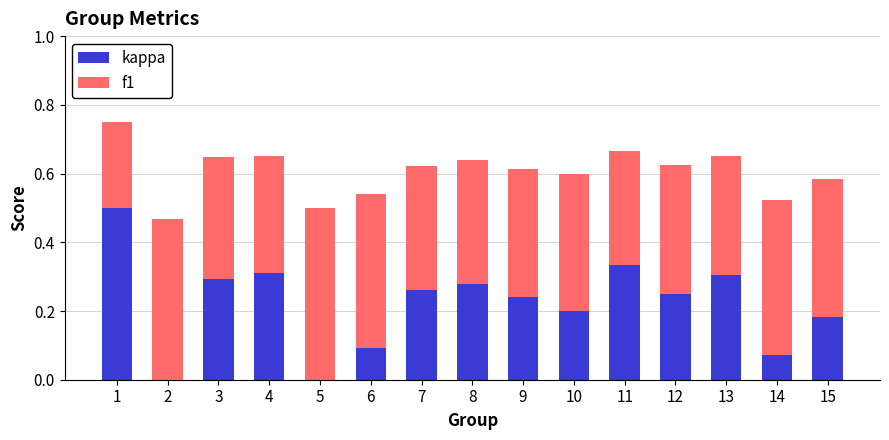

Is it true that kappa equals 0.0 at 5?

True